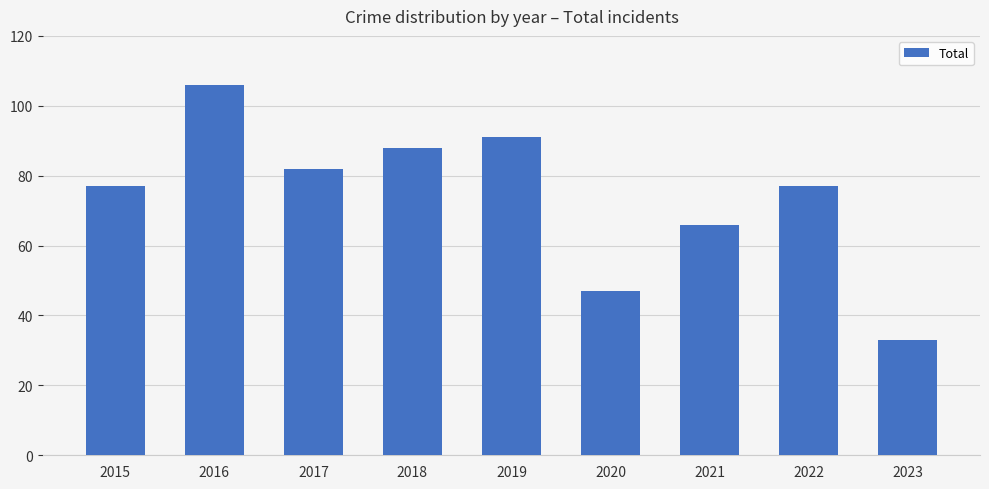

Count the number of data series in this chart.

1